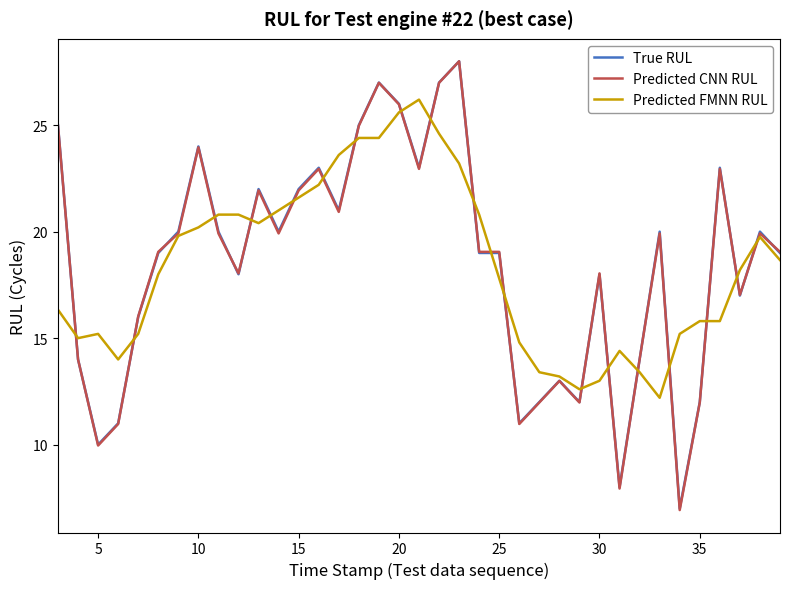

Reading right to left, extract all data points from this chart.

True RUL: 19.0	20.0	17.0	23.0	12.0	7.0	20.0	14.0	8.0	18.0	12.0	13.0	12.0	11.0	19.0	19.0	28.0	27.0	23.0	26.0	27.0	25.0	21.0	23.0	22.0	20.0	22.0	18.0	20.0	24.0	20.0	19.0	16.0	11.0	10.0	14.0	25.0
Predicted CNN RUL: 19.1	19.9	17.0	22.9	12.0	6.9	19.9	14.0	7.9	18.0	12.0	13.0	12.0	11.0	19.1	19.1	28.0	27.0	22.9	26.0	27.0	25.0	20.9	22.9	21.9	19.9	21.9	18.0	19.9	24.0	19.9	19.1	16.0	11.0	10.0	14.0	25.0
Predicted FMNN RUL: 18.7	19.8	18.2	15.8	15.8	15.2	12.2	13.4	14.4	13.0	12.6	13.2	13.4	14.8	17.8	20.8	23.2	24.6	26.2	25.6	24.4	24.4	23.6	22.2	21.6	21.0	20.4	20.8	20.8	20.2	19.8	18.0	15.2	14.0	15.2	15.0	16.3